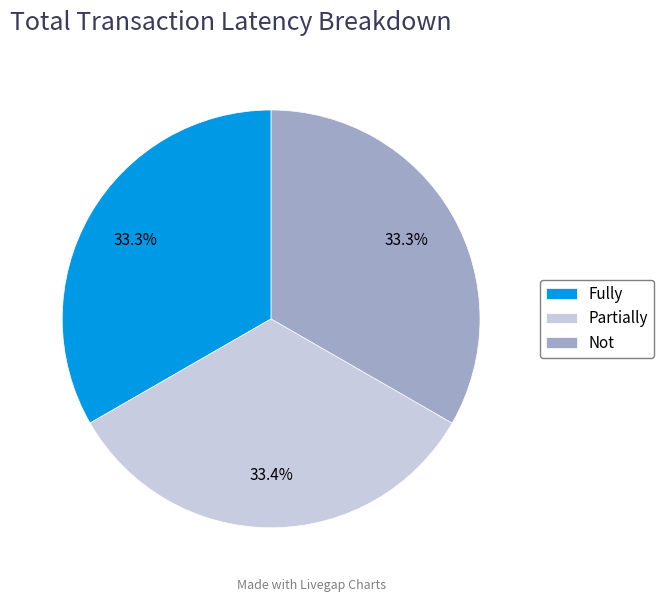

Is Not the majority of the pie?

No